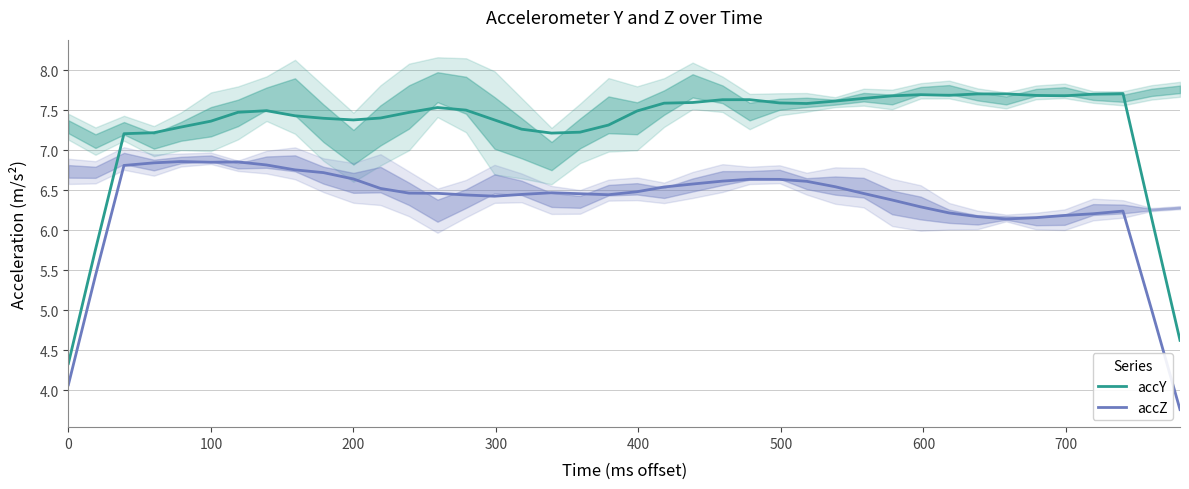

How many values in the accY series are below 7?

4